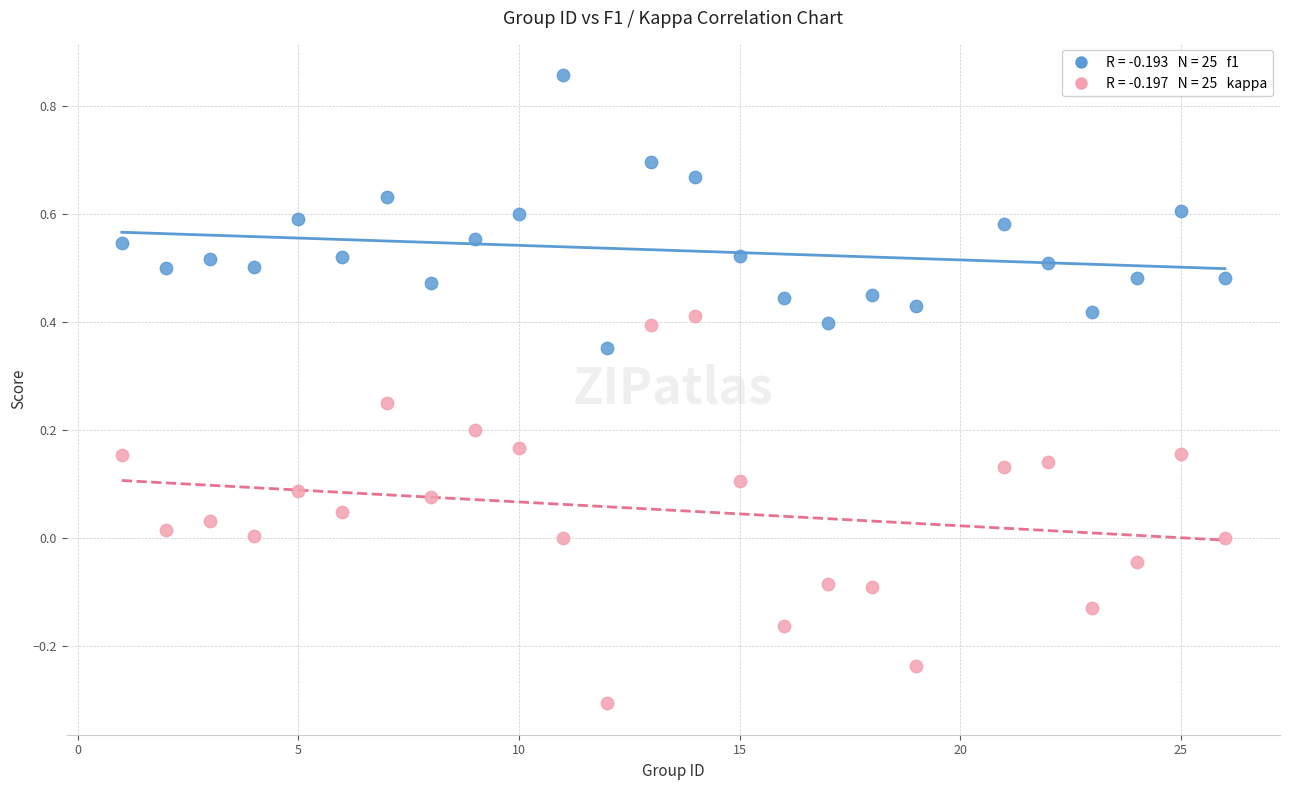

Across all data points, what is the range of X values (max minus min)?

25.0